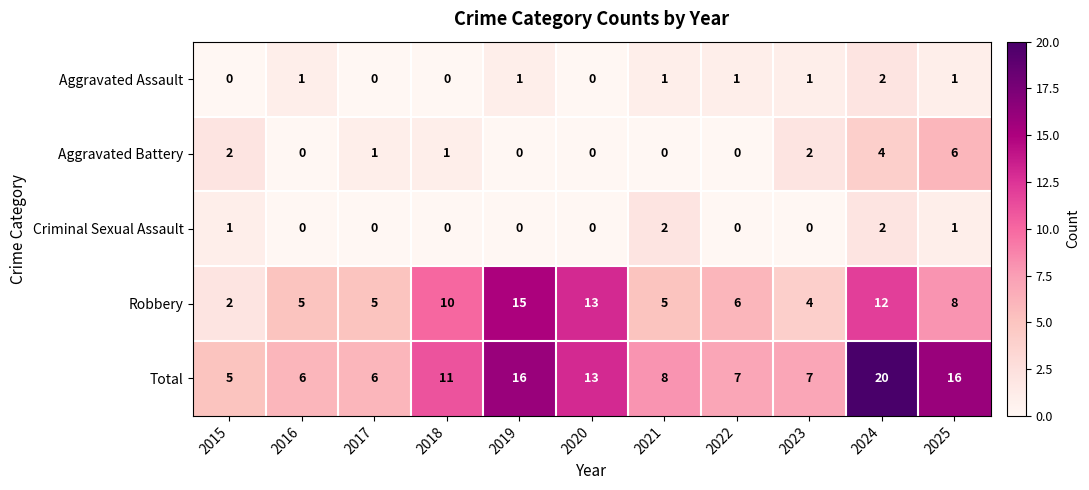

How many Aggravated Assault values are between 0 and 1?

10